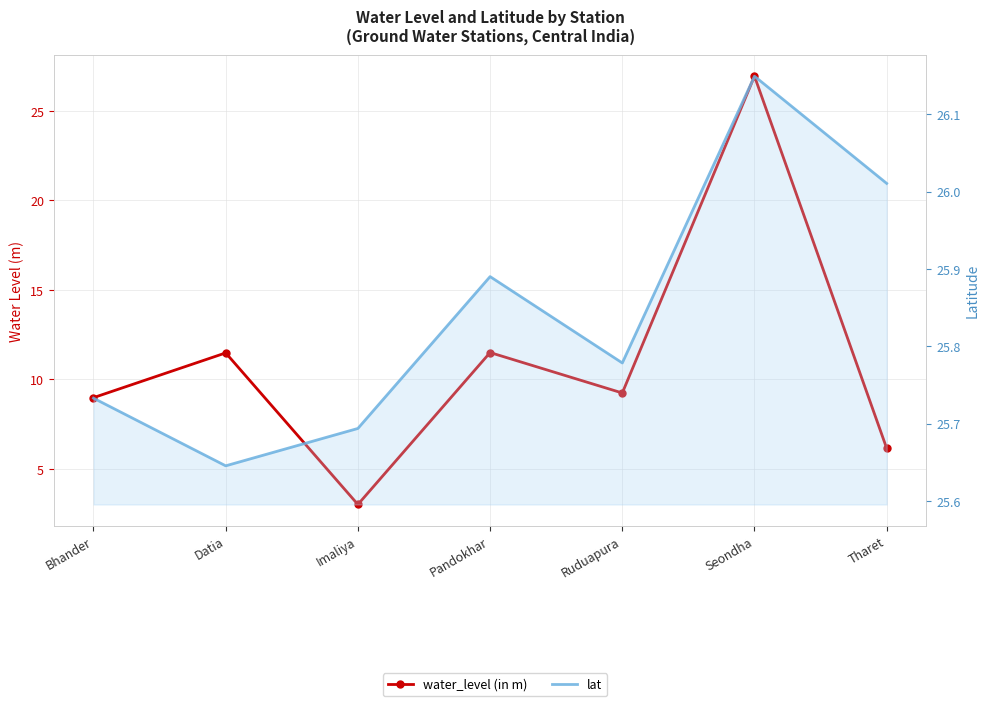

Is the value of lat at Datia greater than the value of water_level (in m) at Tharet?

Yes